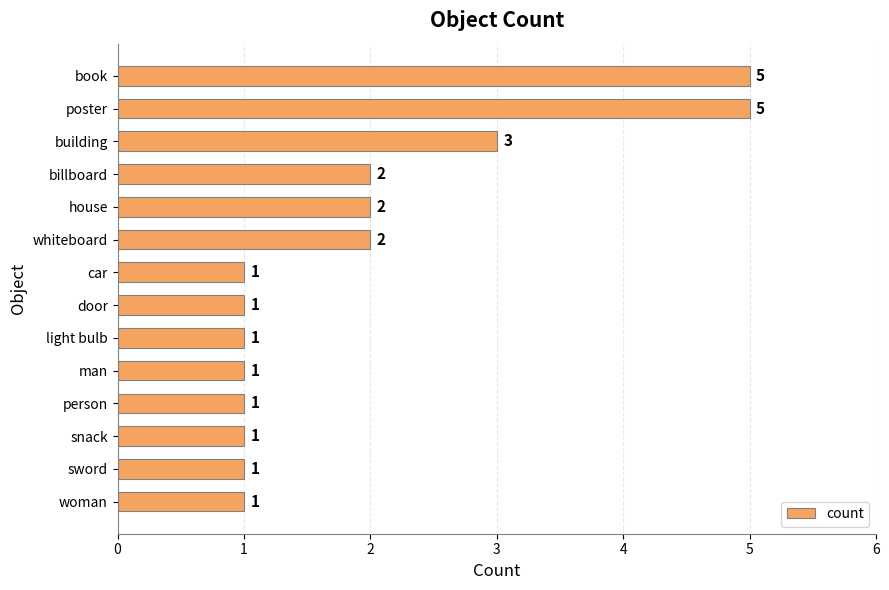

What is the ratio of the value at sword to the value at billboard?

0.5